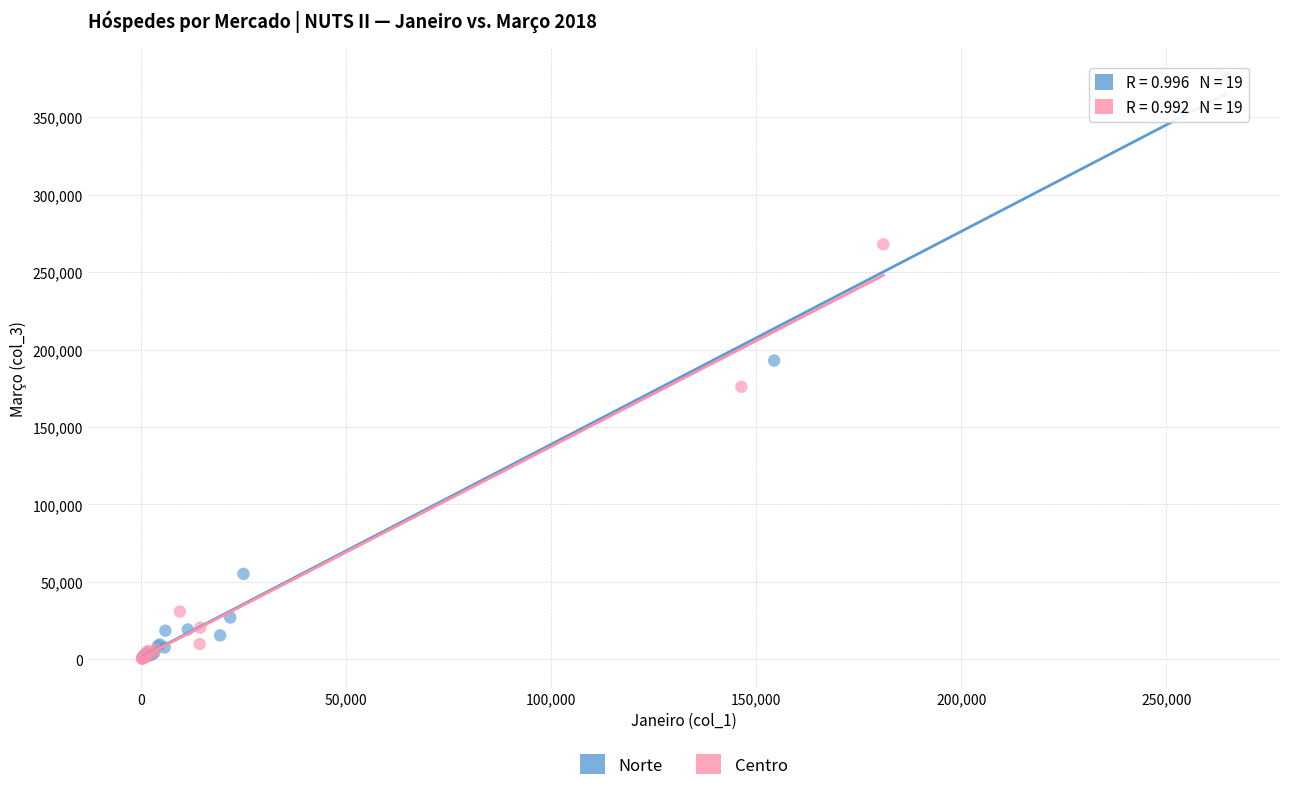

Which series has the widest spread of Y values?

Norte